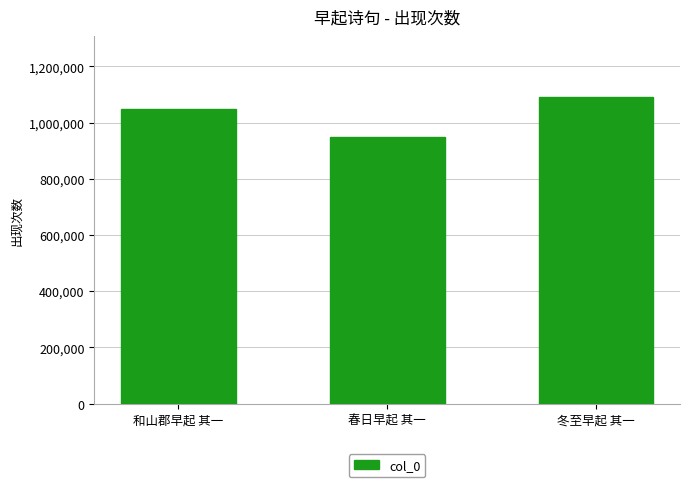

What position from the right is 春日早起 其一?

2